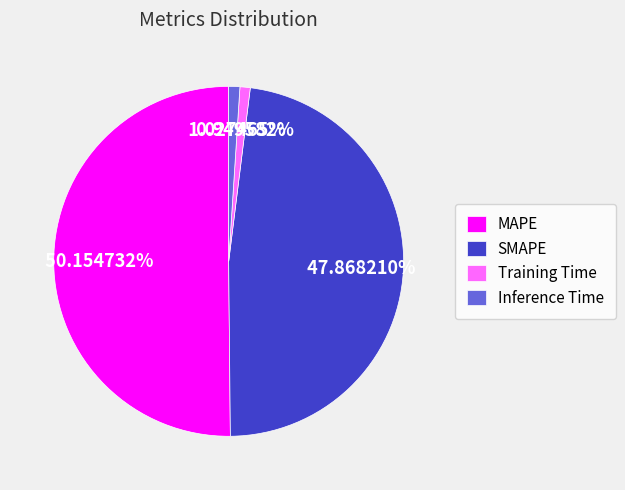

Between SMAPE and Inference Time, which is larger?

SMAPE